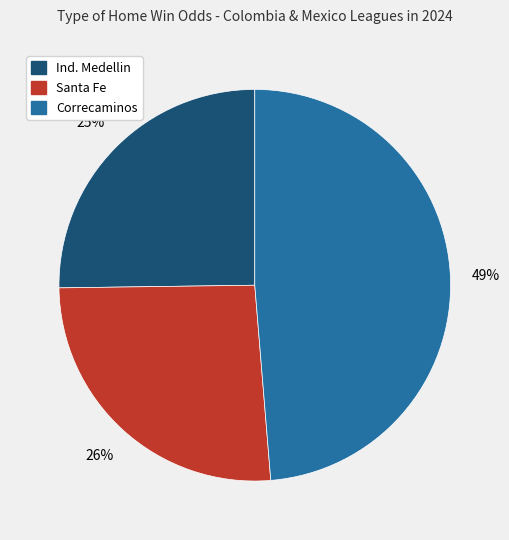

To the nearest percent, what is the average slice percentage?

33%